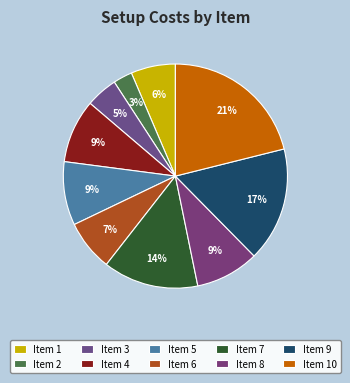

How many segments does this pie chart have?

10